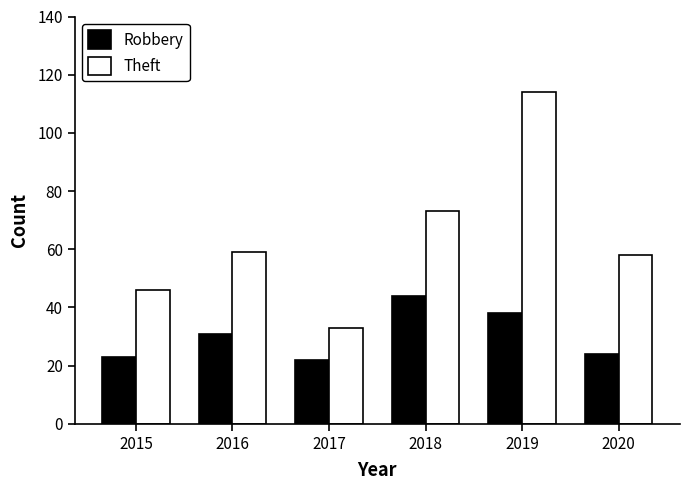

At how many categories does at least one series exceed 94?

1